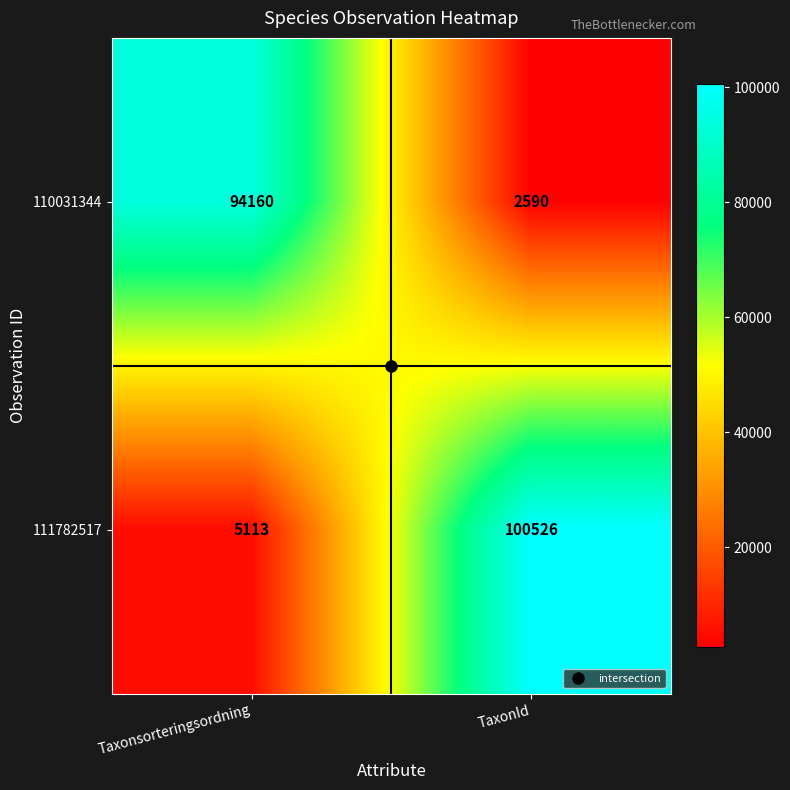

At which category is the sum across all series the highest?

TaxonId